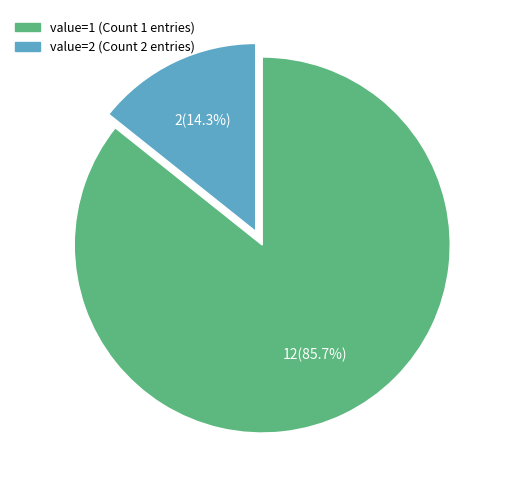

Is there a majority slice in this chart?

Yes